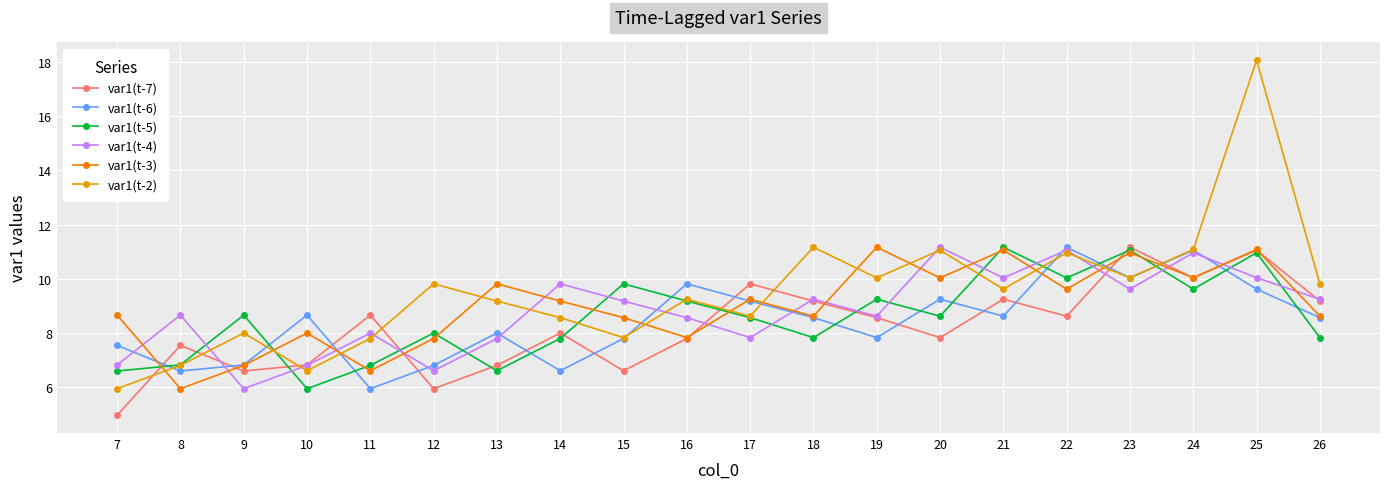

What is the difference between the second highest and minimum values in the var1(t-6) series?

5.1